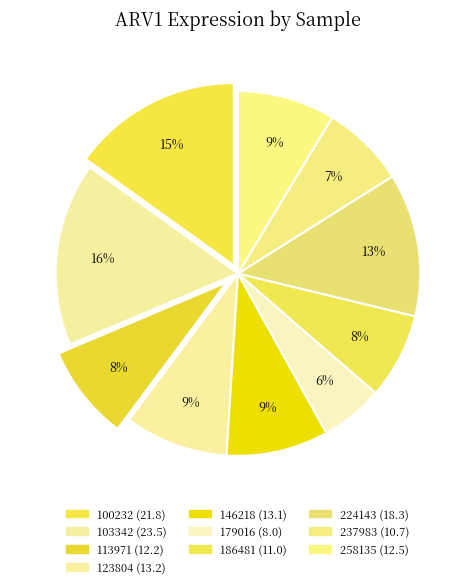

Which slice is the smallest?

179016